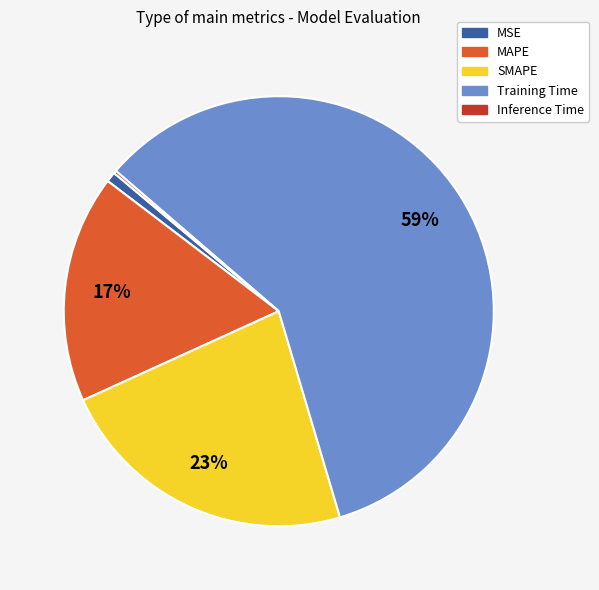

True or false: MAPE accounts for 30% of the total.

False